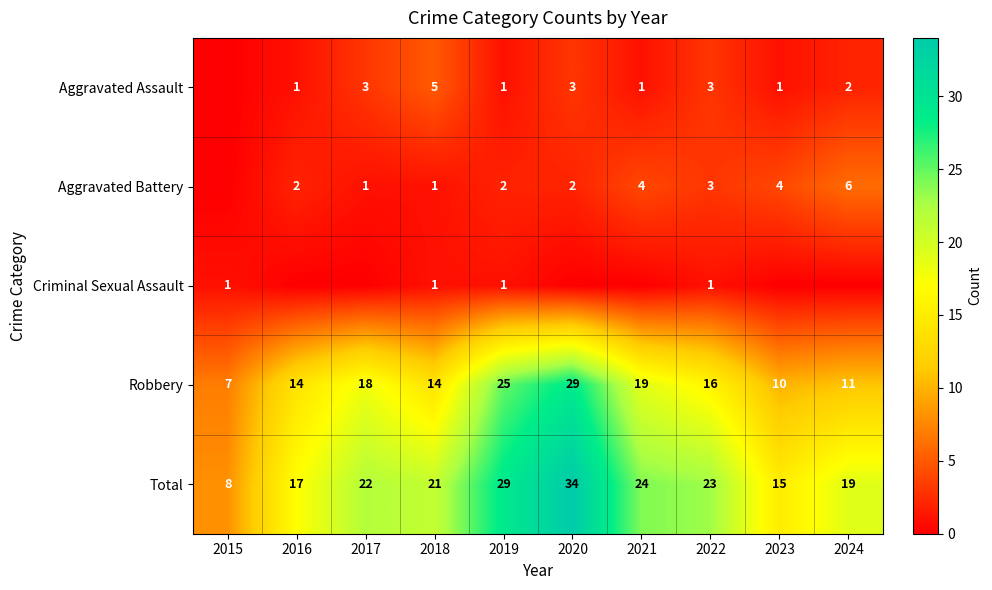

True or false: Aggravated Assault has a value of 4 at 2022.

False